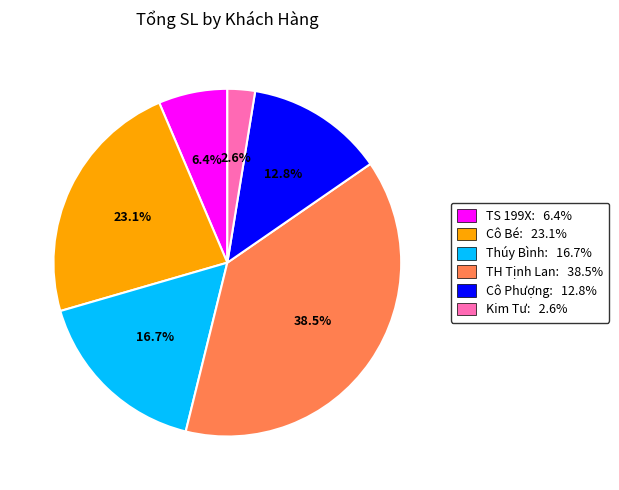

Is there a majority slice in this chart?

No